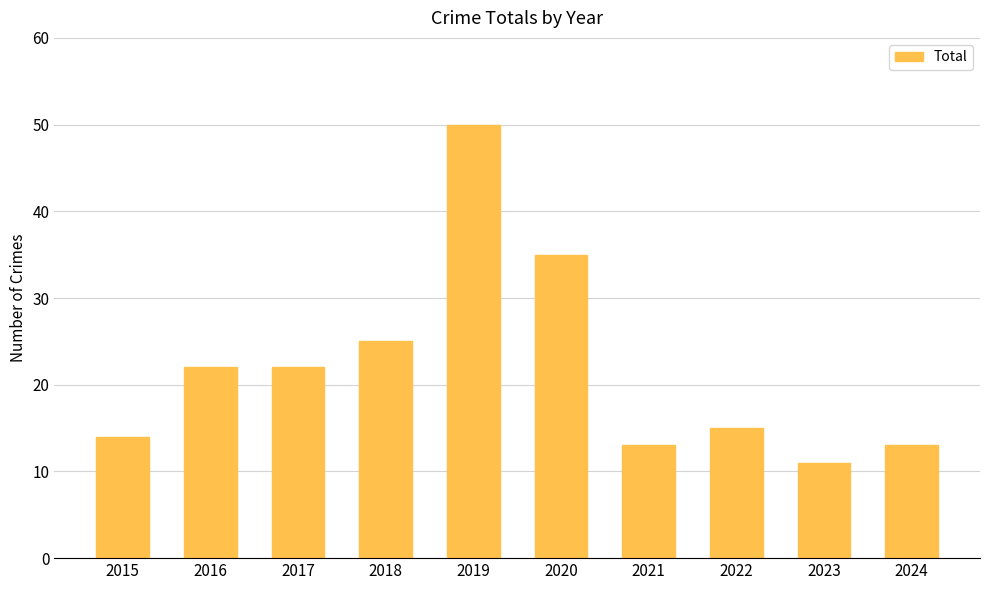

True or false: the data shows 19 at 2024.

False